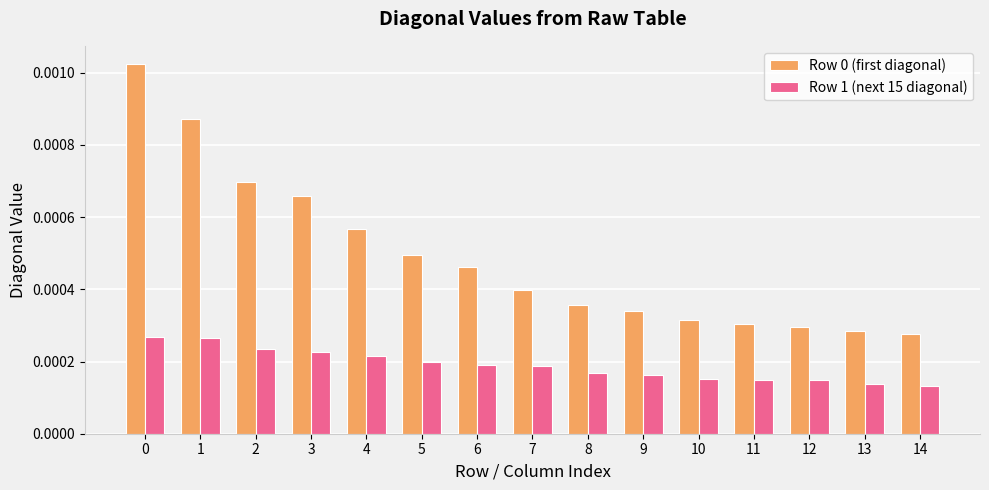

How many bars are there in each group?

2